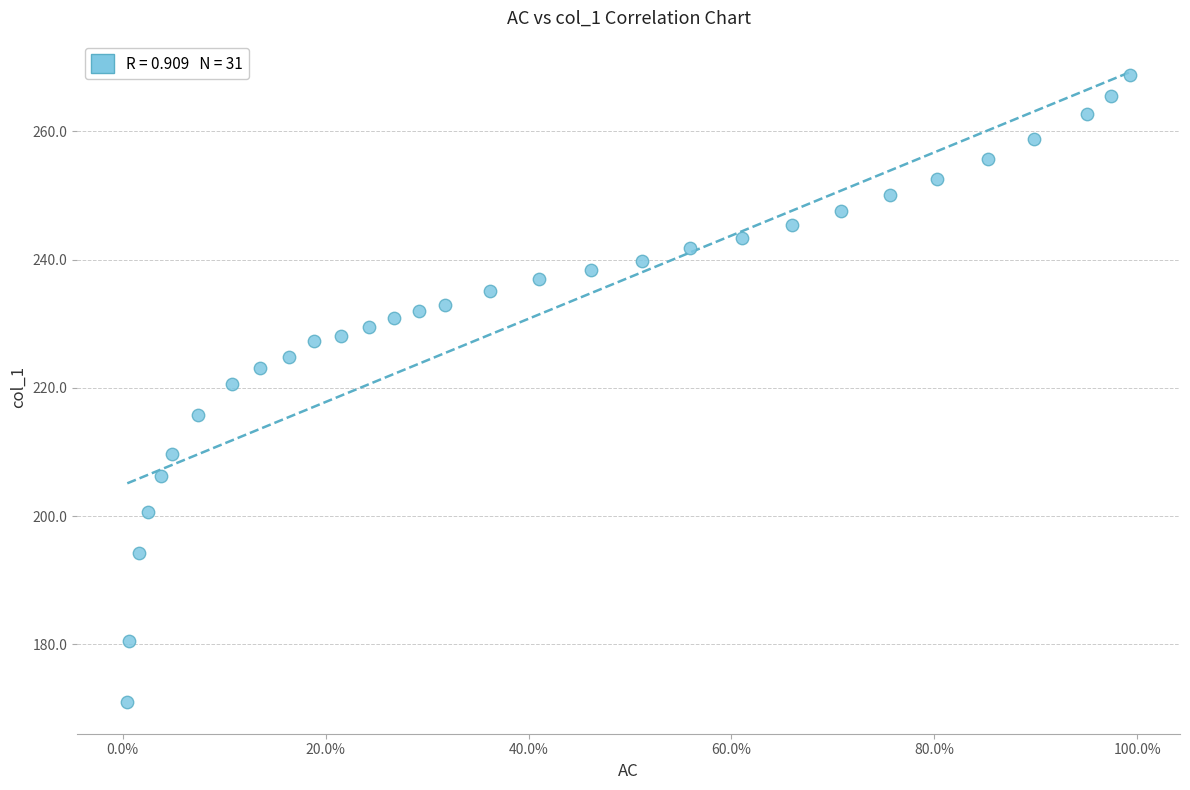

What is the range of X values (max minus min)?

1.0